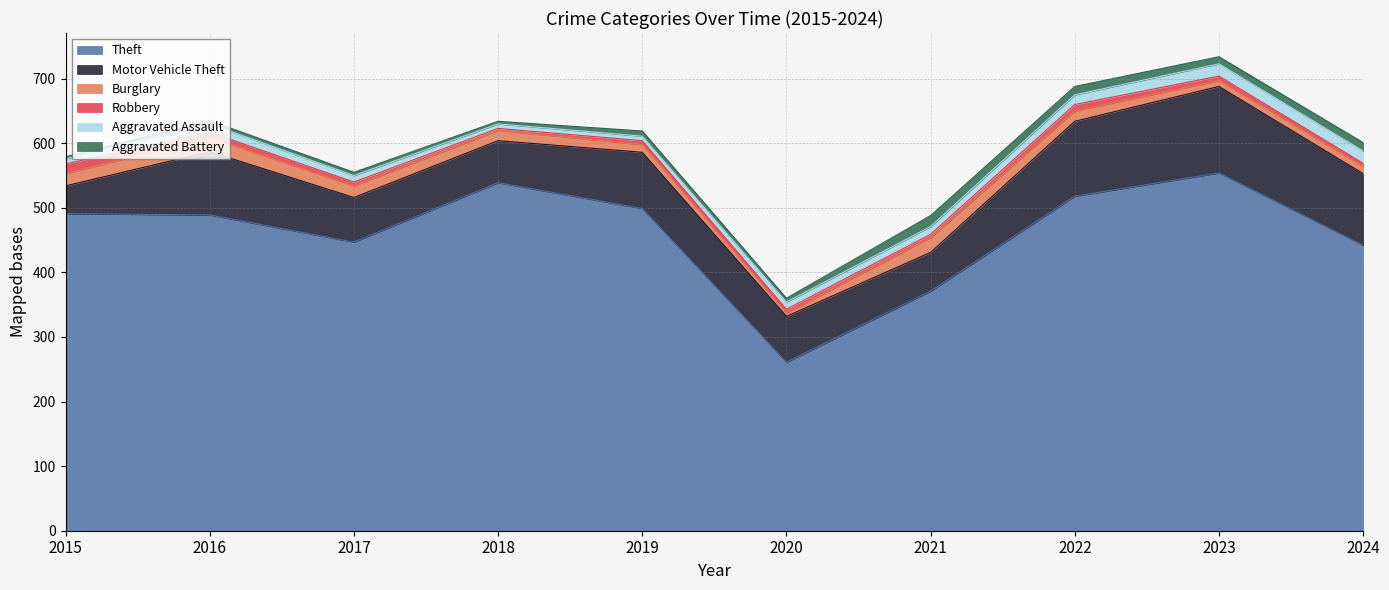

List the labels in order of Motor Vehicle Theft value, largest first.

2023, 2022, 2024, 2016, 2019, 2020, 2017, 2018, 2021, 2015